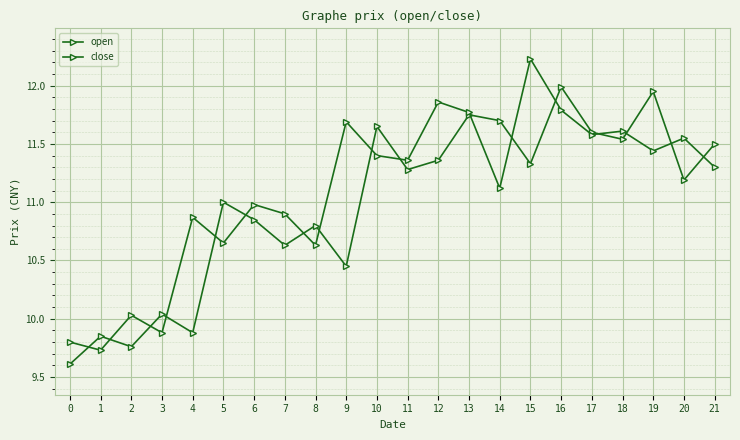

At how many categories does at least one series exceed 11?

13